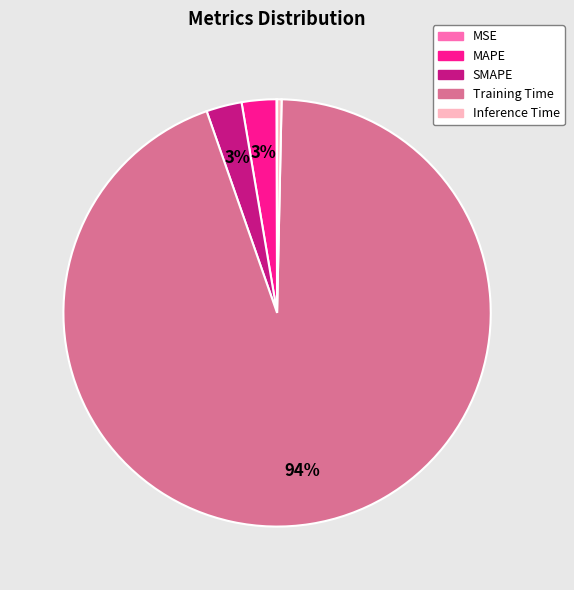

Do Inference Time and MAPE together represent more than half of the pie?

No